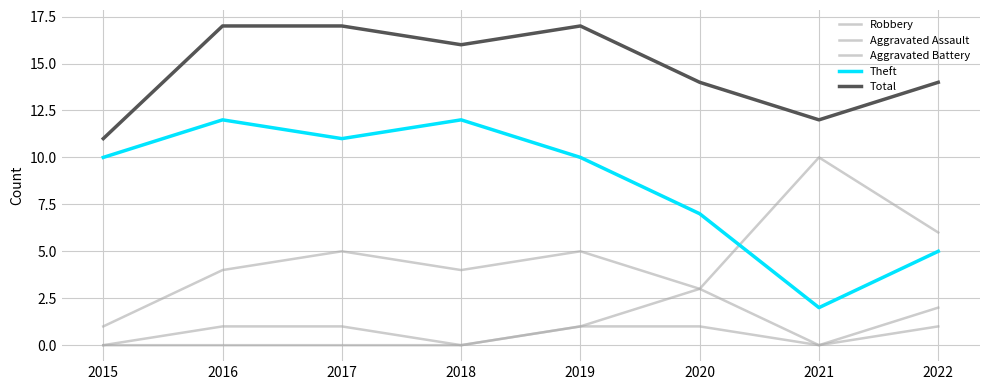

Is this an area chart (filled region under the line)?

No